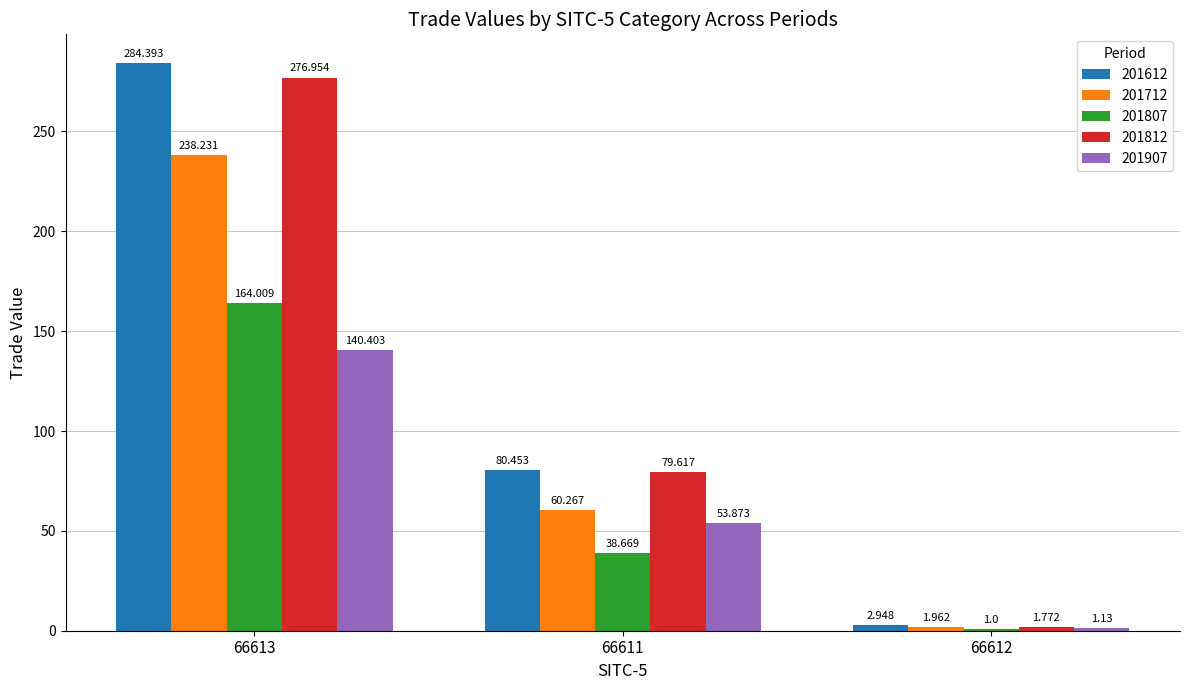

What is the label of the 2nd bar from the left?

66611